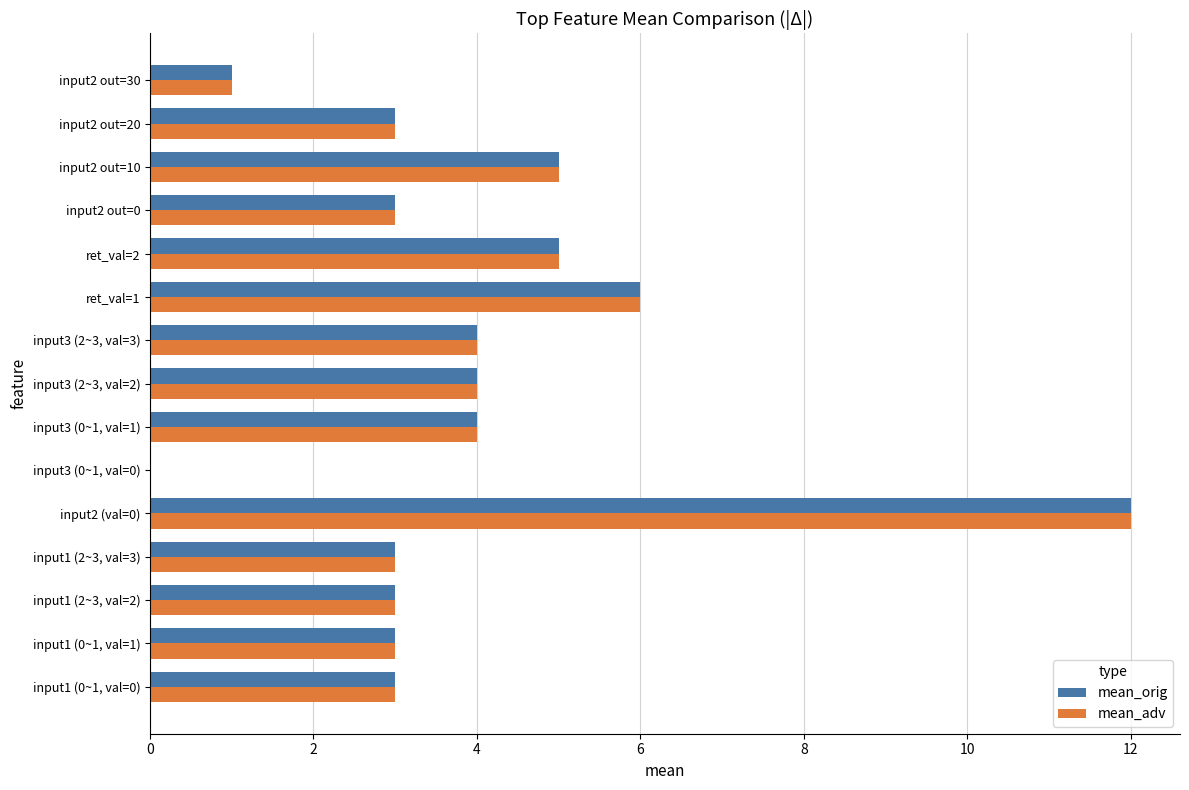

At which category does the chart reach its peak across all series?

input2 (val=0)